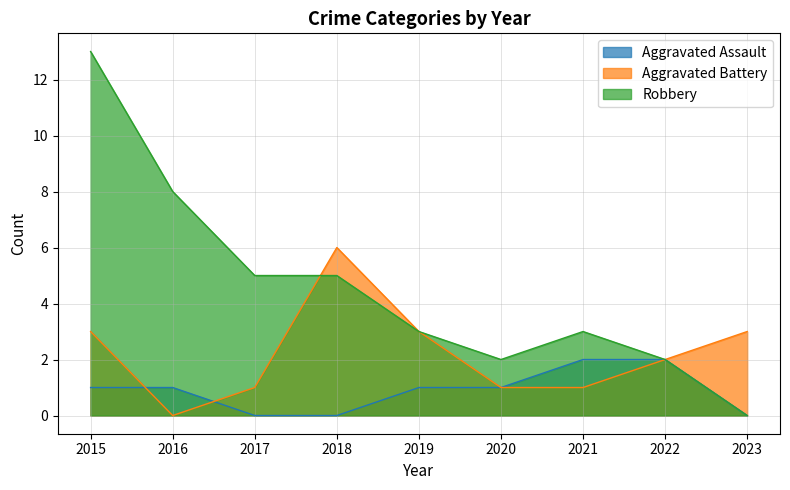

The value of Aggravated Battery at 2023 is 3. True or false?

True